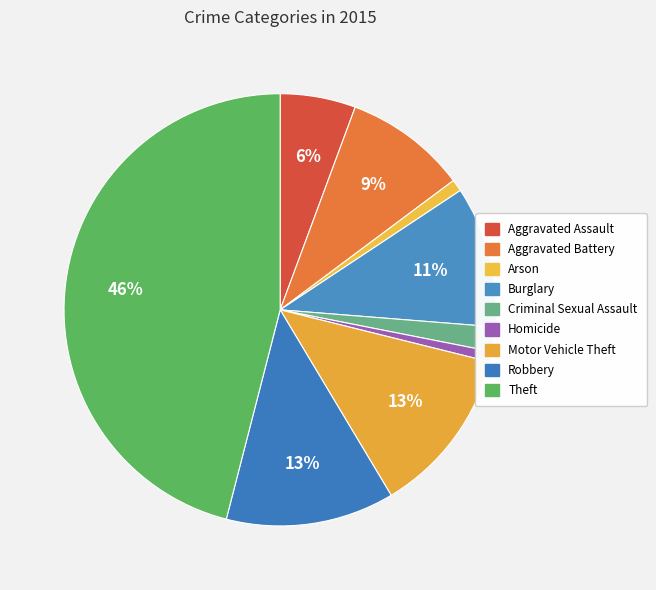

Between Aggravated Assault and Motor Vehicle Theft, which is larger?

Motor Vehicle Theft